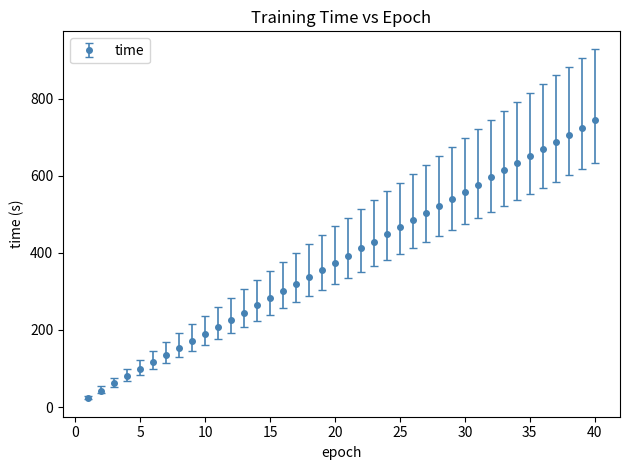

What is the value of the 33rd point from the left?

614.4